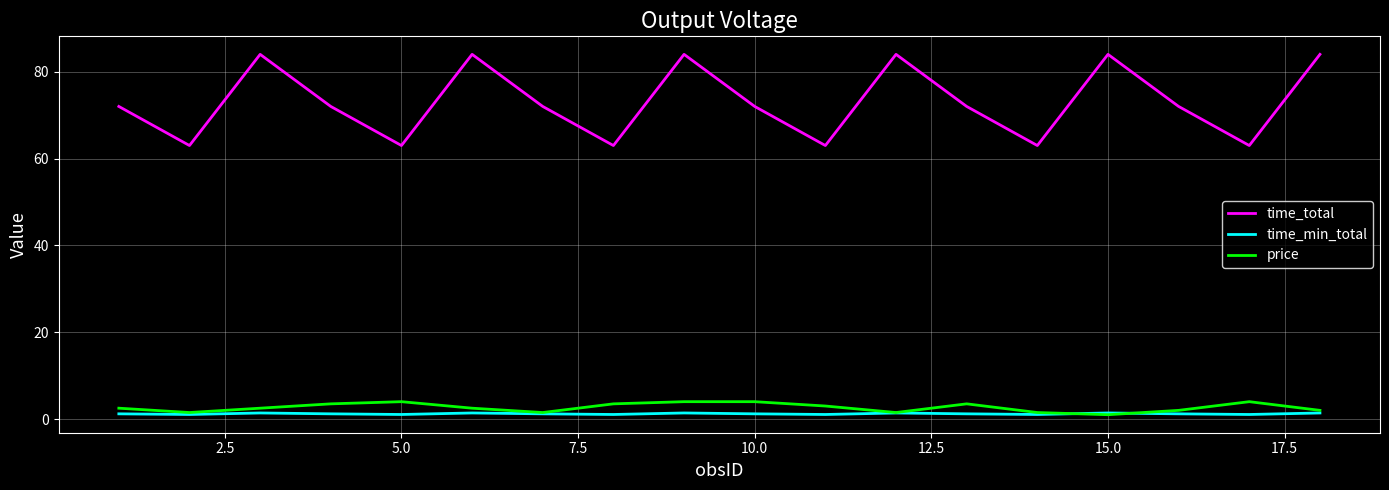

True or false: price has more than 2 points higher than both neighbors.

True